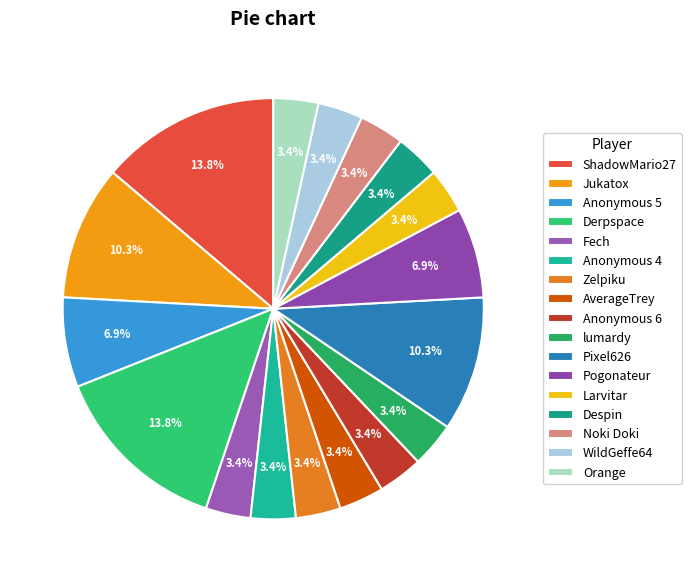

To the nearest percent, what percentage of the pie is Derpspace?

14%